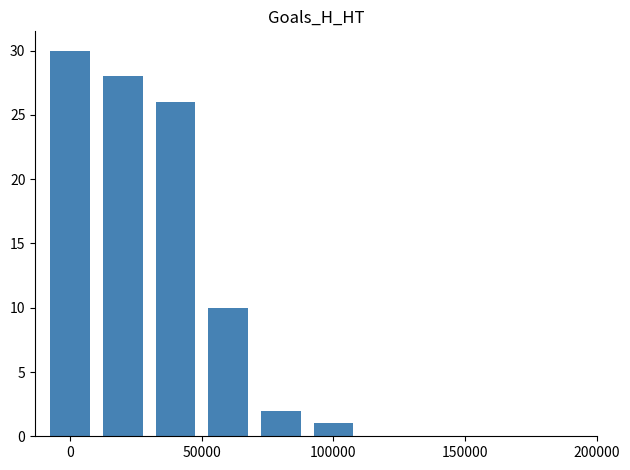

What is the difference between the maximum and second lowest values?

28